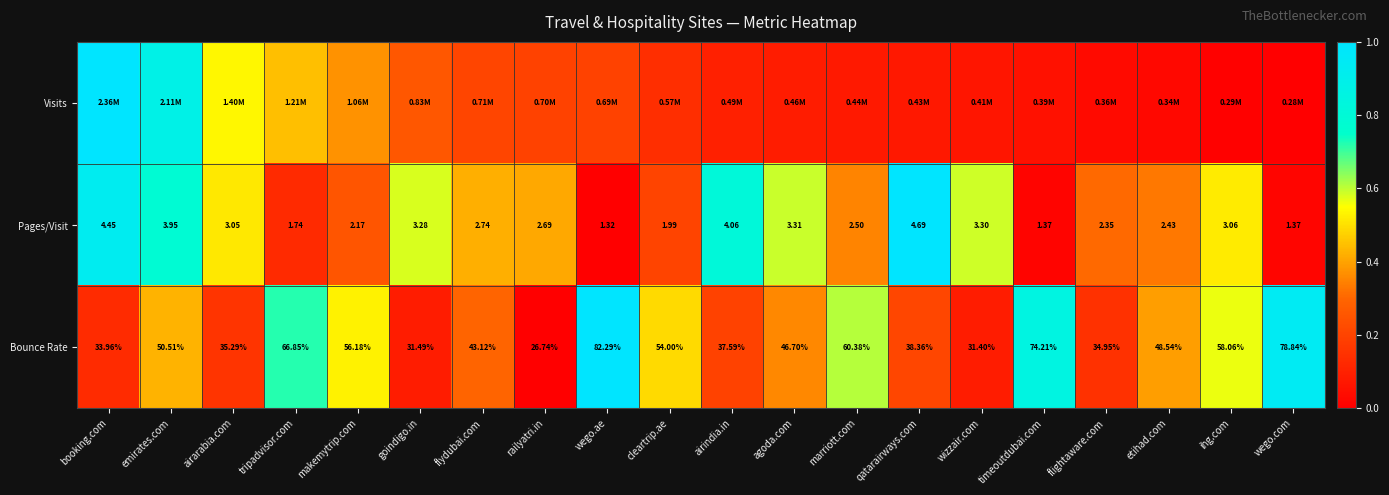

At which category is the sum across all series the highest?

emirates.com